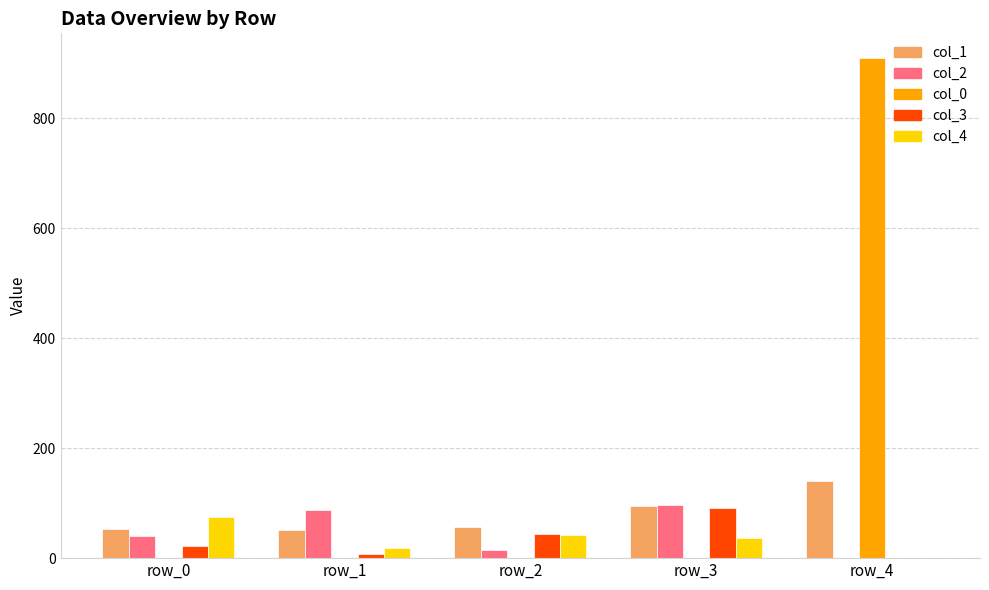

Which series has the largest range (max minus min)?

col_0